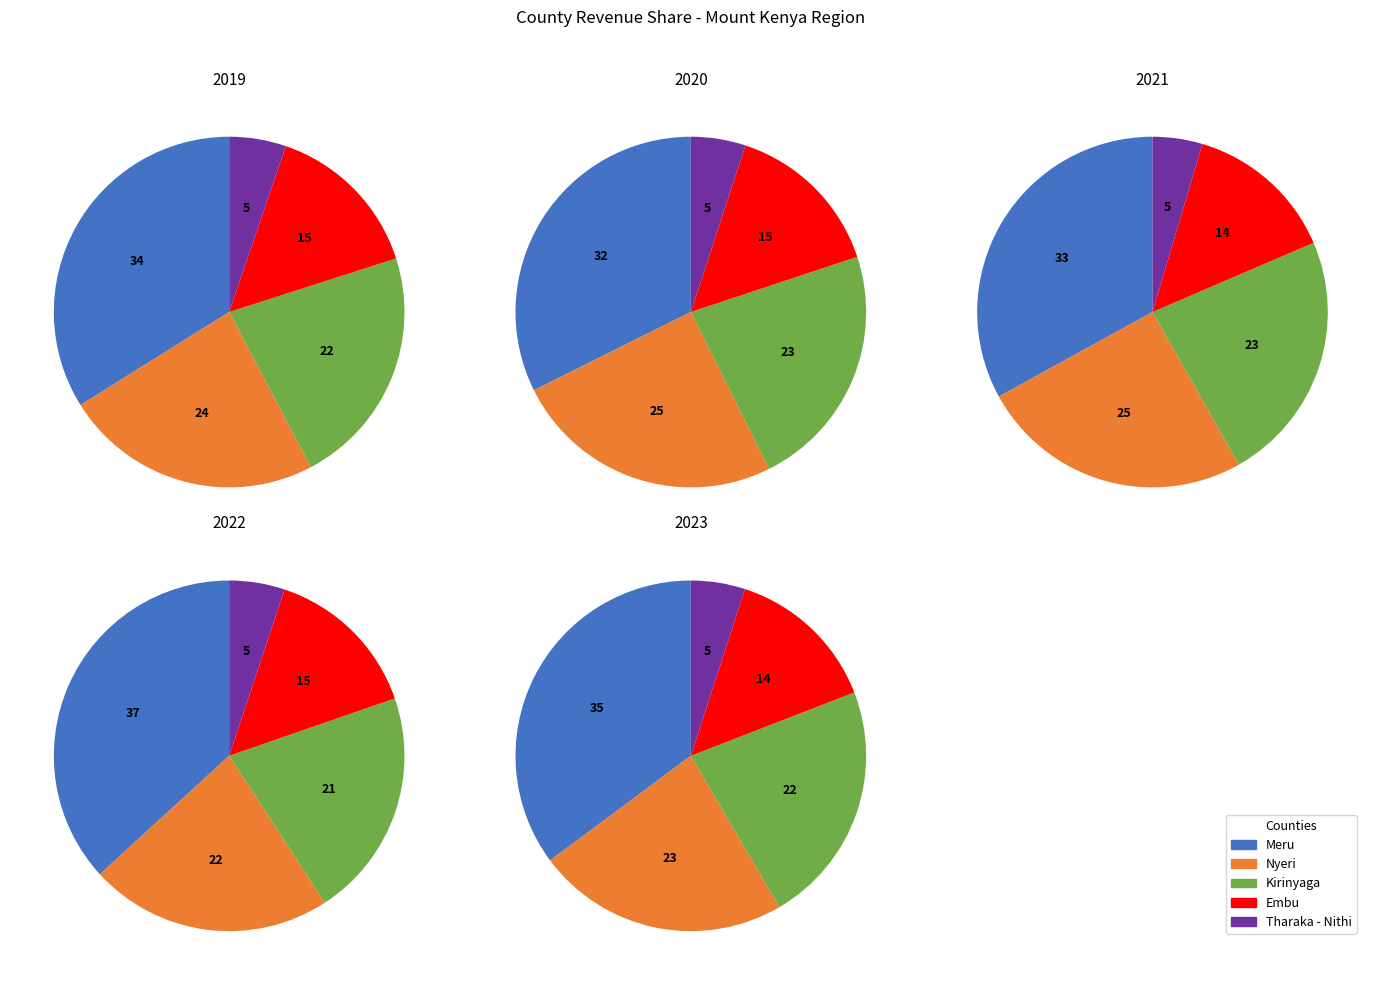

Which category has the smallest portion of the pie?

Tharaka - Nithi